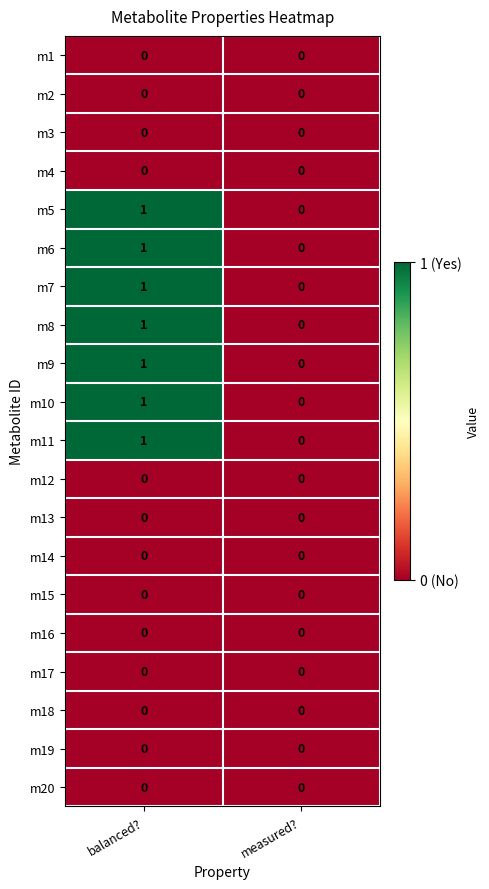

Is it true that m8 equals -1 at measured??

False